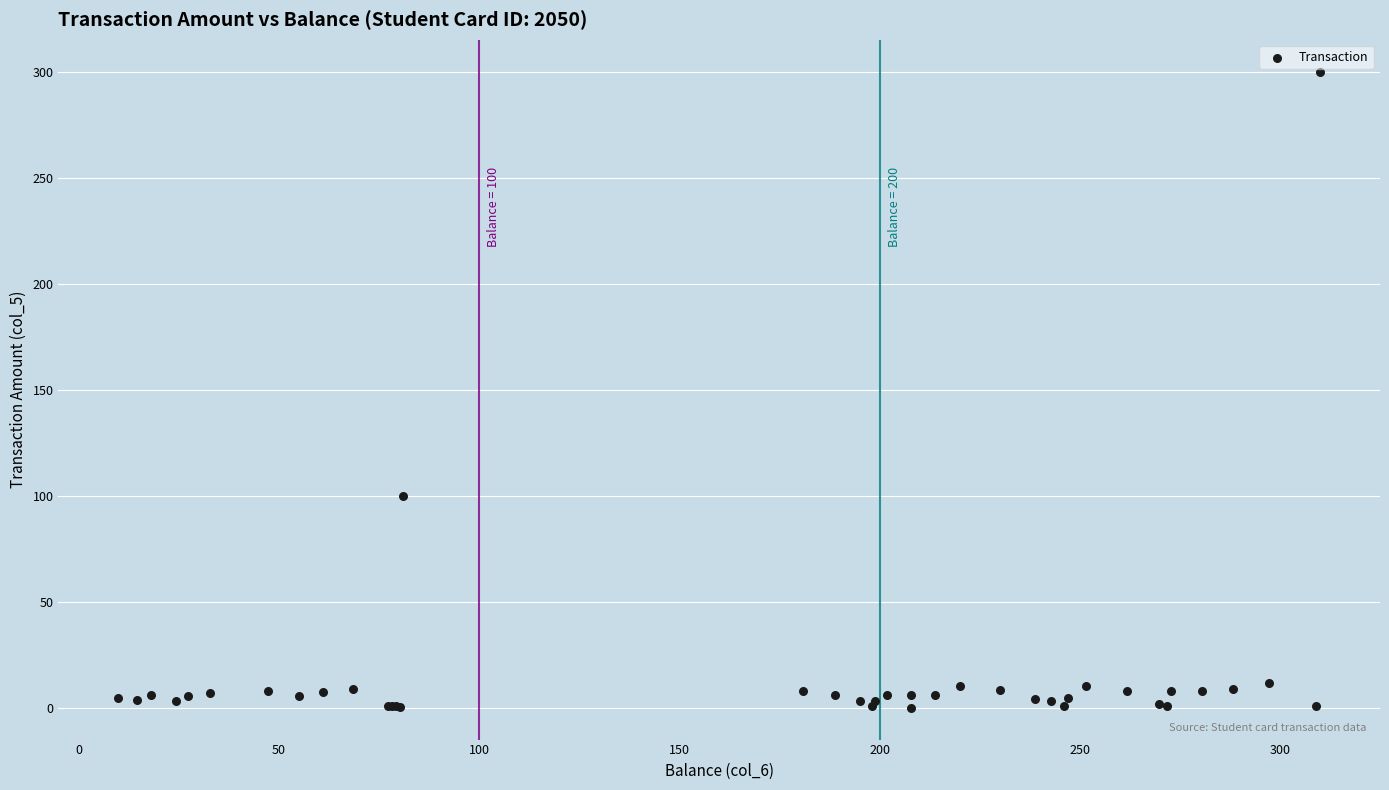

What Y value in the scatter plot is closest to 150?

100.0